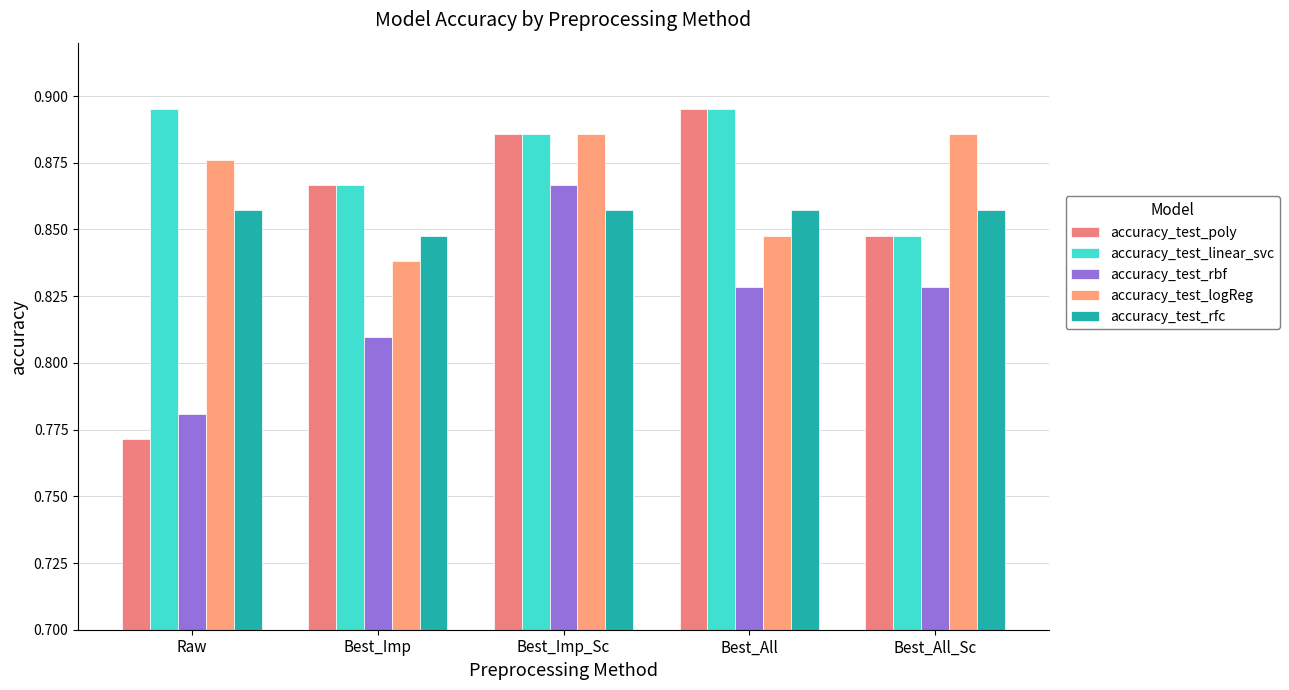

What is the sum of the accuracy_test_poly values at Best_All and Best_All_Sc?

1.7